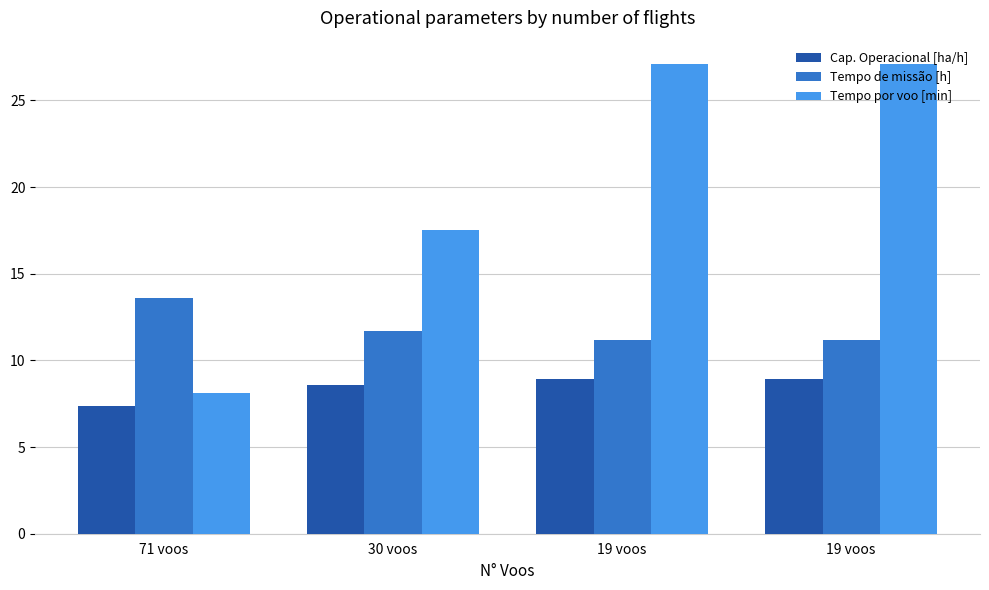

What is the total value across all series at 19 voos?

47.2